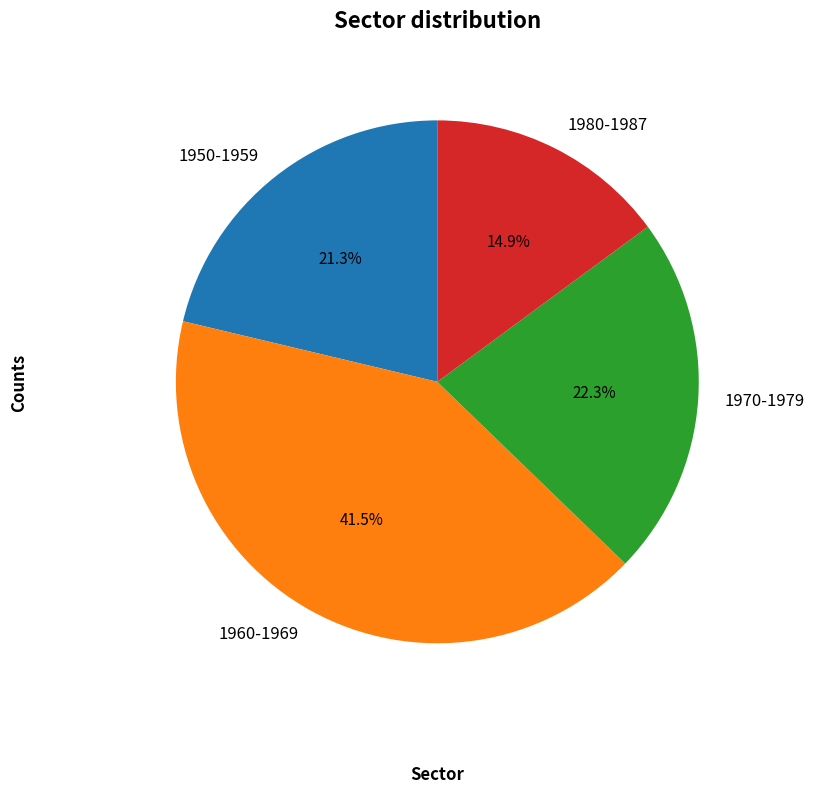

Is there a majority slice in this chart?

No